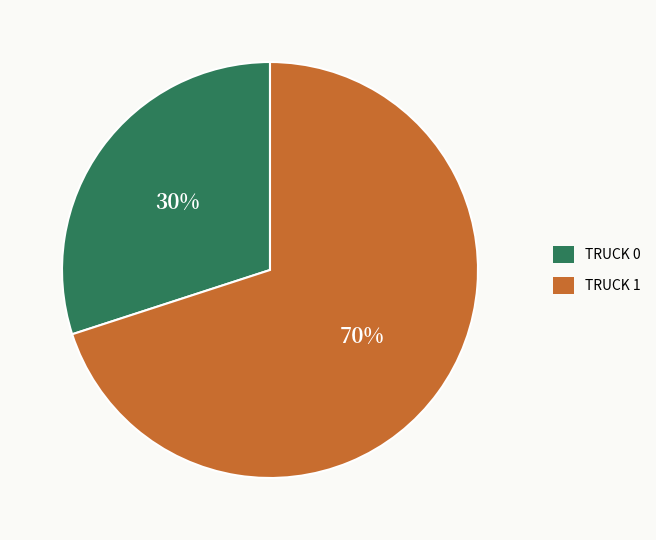

Is there a majority slice in this chart?

Yes